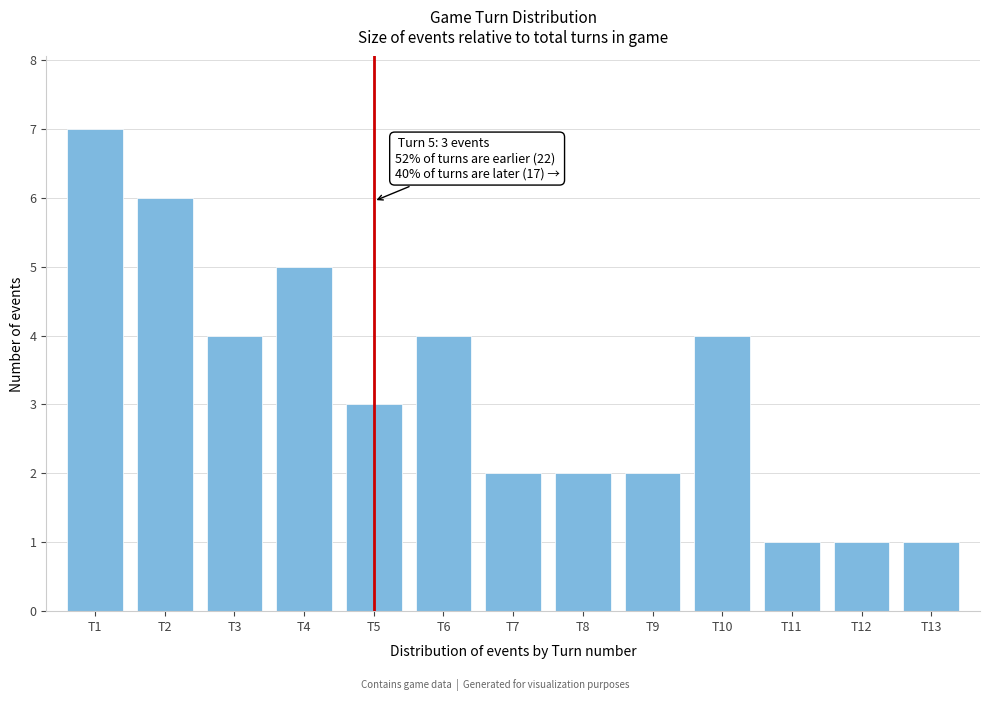

Reading left to right, transcribe all the data shown in this chart.

7	6	4	5	3	4	2	2	2	4	1	1	1